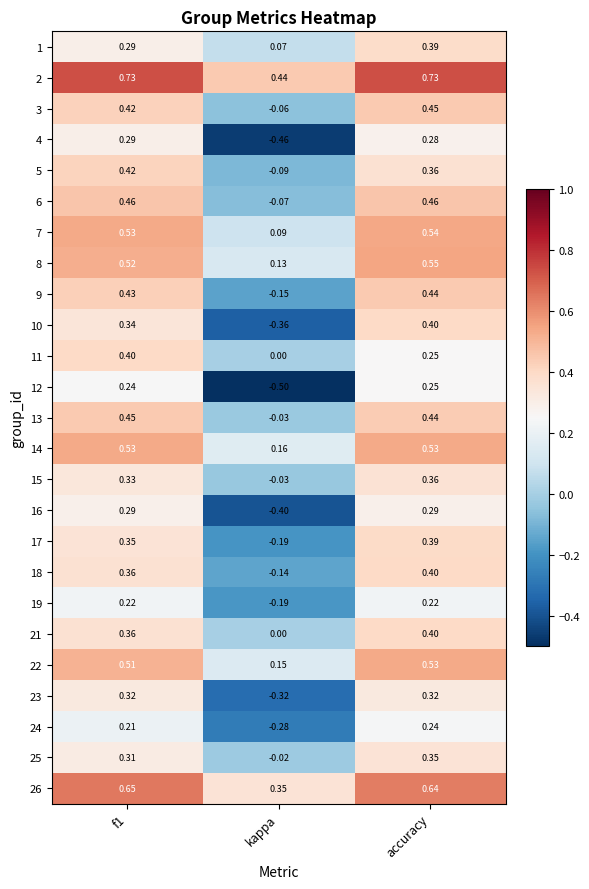

At which category is the sum across all series the highest?

accuracy